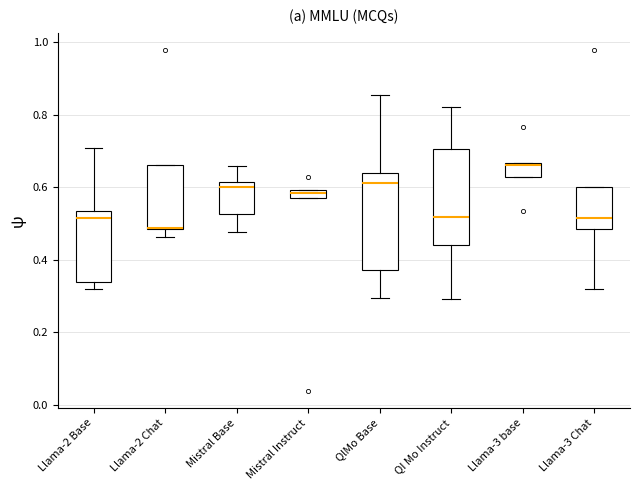

Where is the upper edge of the box for Llama-3 base on the y-axis? The values are not printed on the chart, so give them approximately, as read against the axis.

0.66